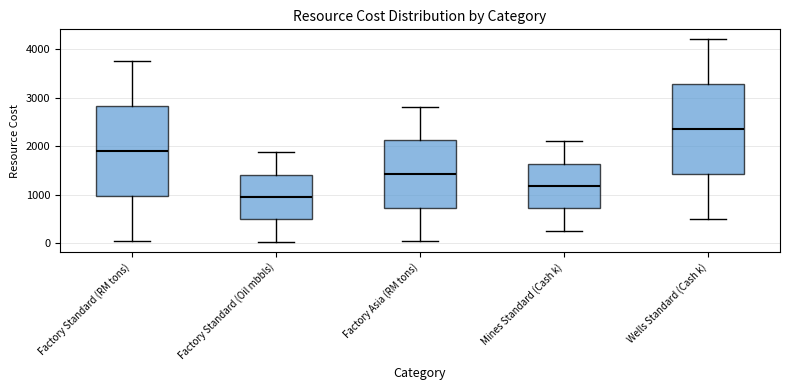

Where does the median line of the box for Factory Standard (RM tons) sit on the y-axis? The values are not printed on the chart, so give them approximately, as read against the axis.

1900